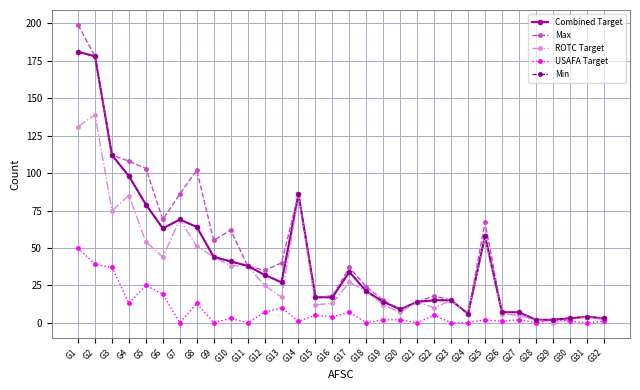

Is the value of USAFA Target at G31 greater than the value of Max at G31?

No